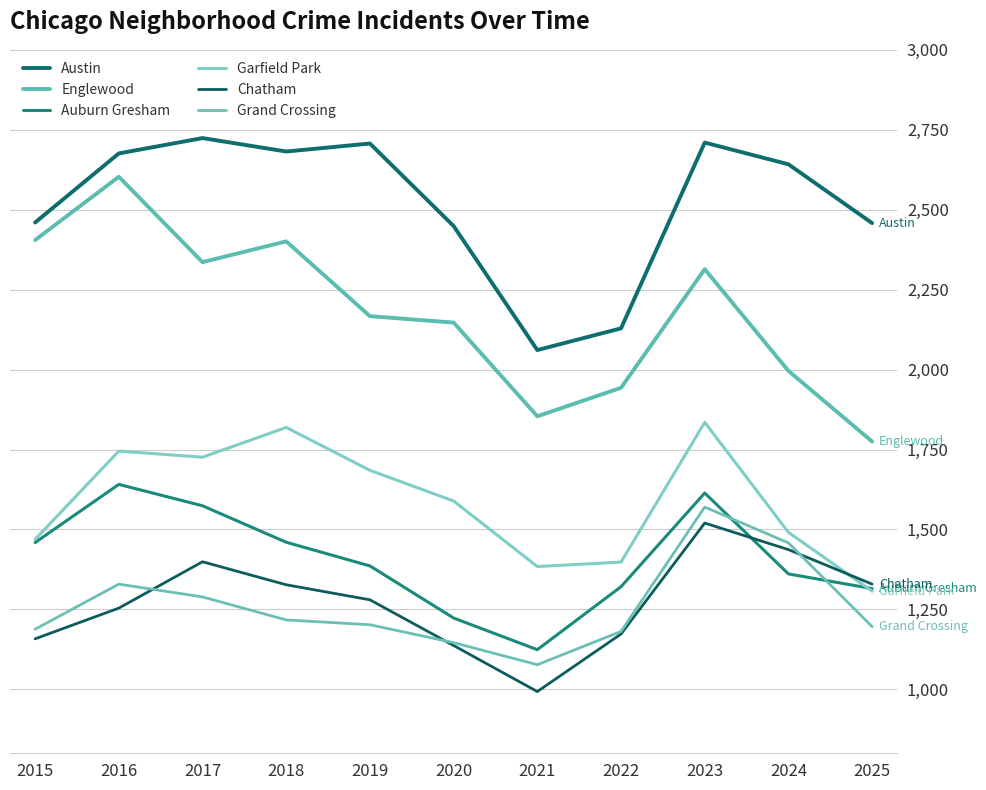

How many distinct data groups are displayed?

6